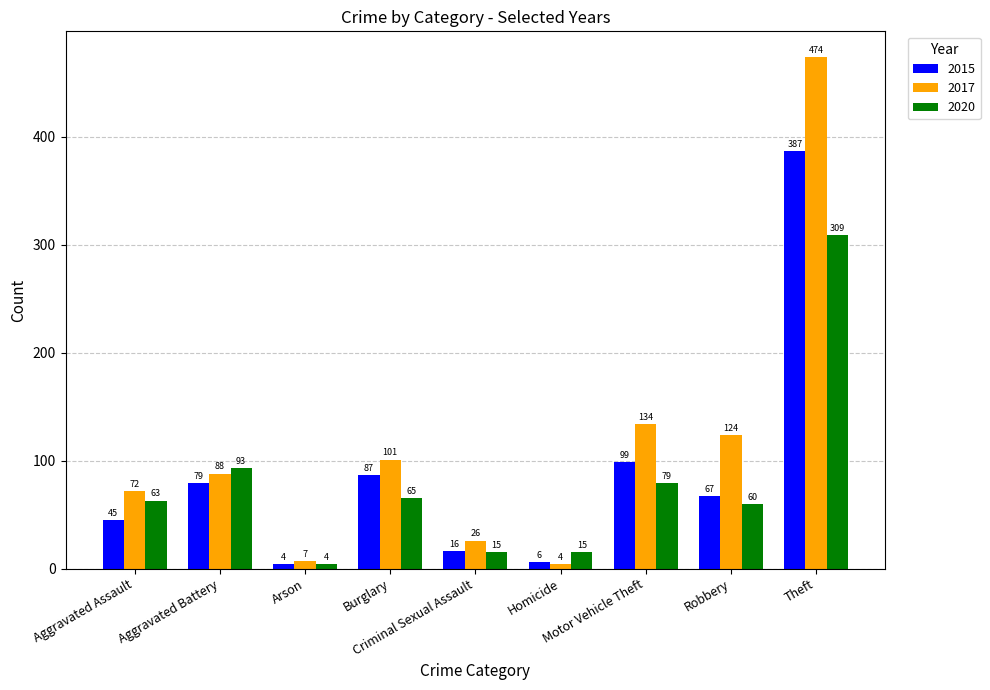

What is the label of the 7th bar from the left?

Motor Vehicle Theft